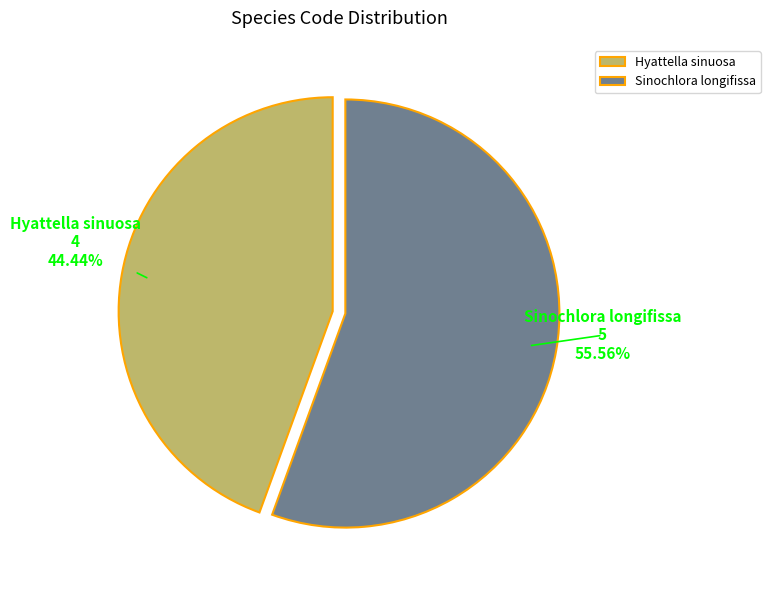

Which slice is the largest?

Sinochlora longifissa